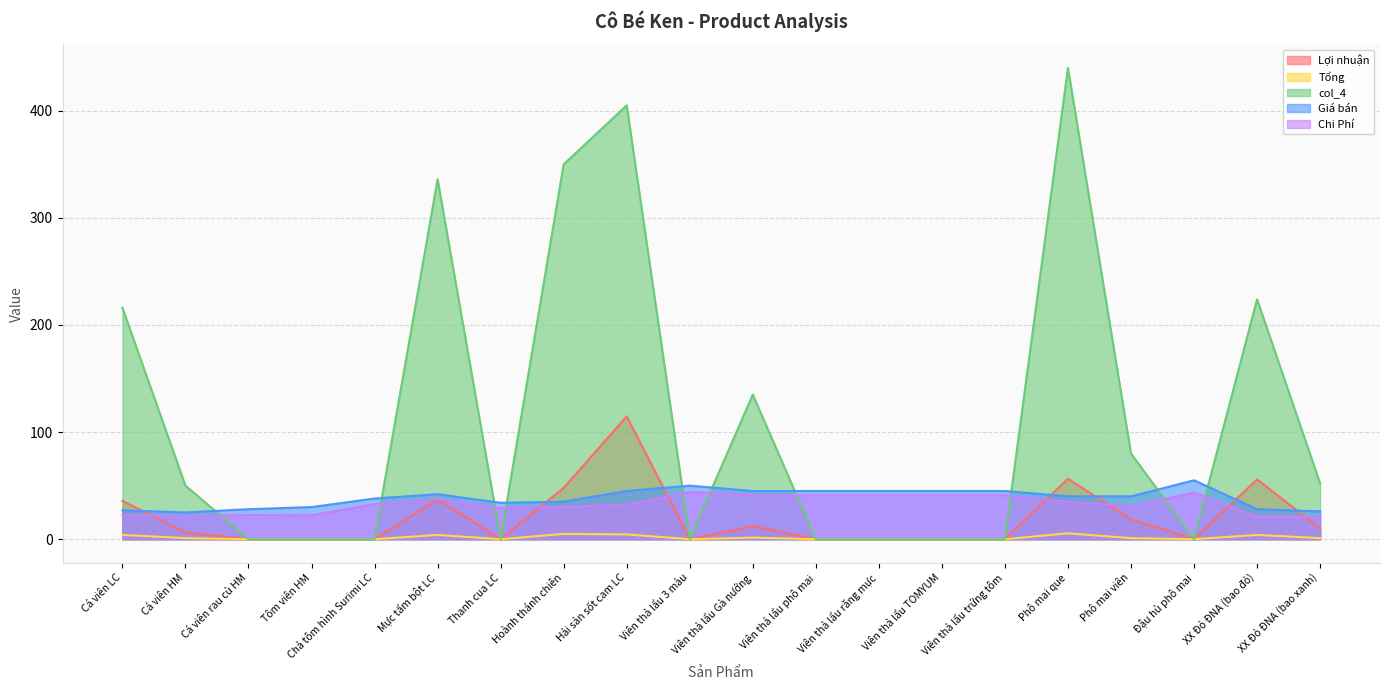

What is the difference between the Lợi nhuận values at Phô mai que and Cá viên LC?

20.7